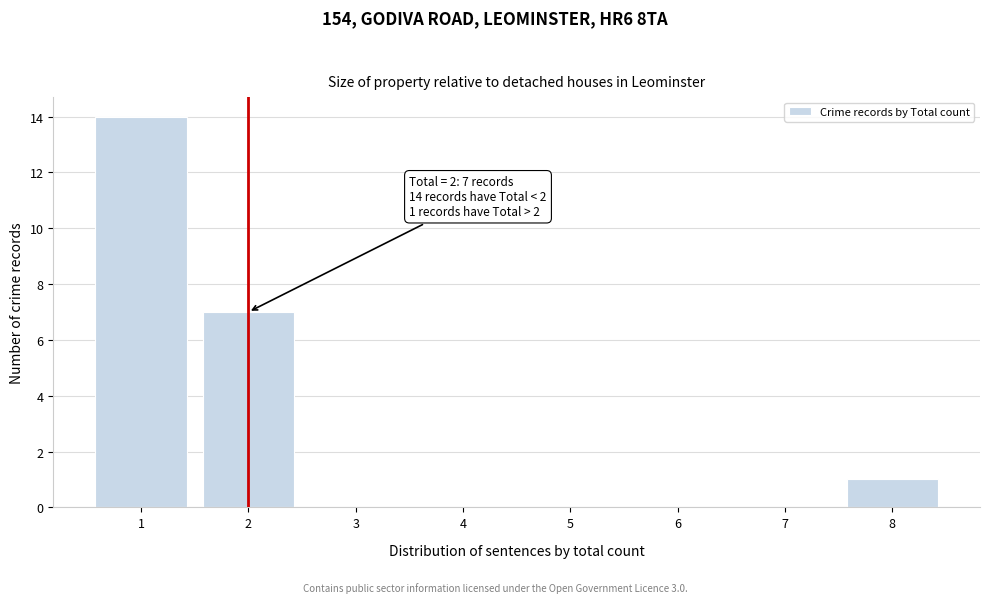

Which range on the x-axis has the tallest bar?

0.5 to 1.5